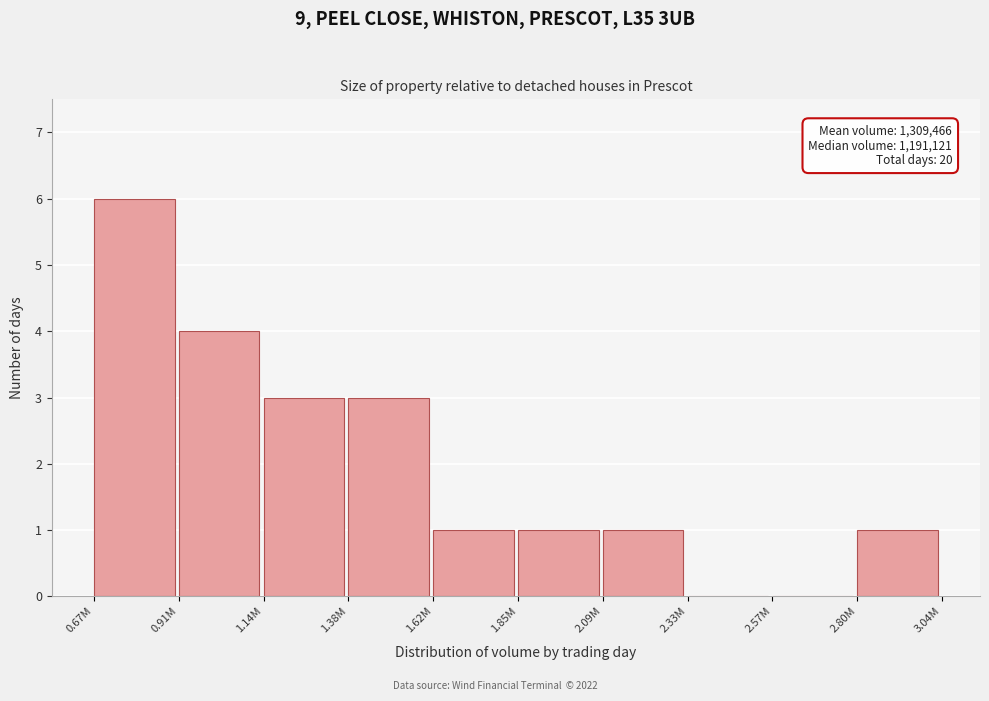

Reading left to right, transcribe all the data shown in this chart.

0.67M=6	0.91M=4	1.14M=3	1.38M=3	1.62M=1	1.85M=1	2.09M=1	2.33M=0	2.57M=0	2.80M=1